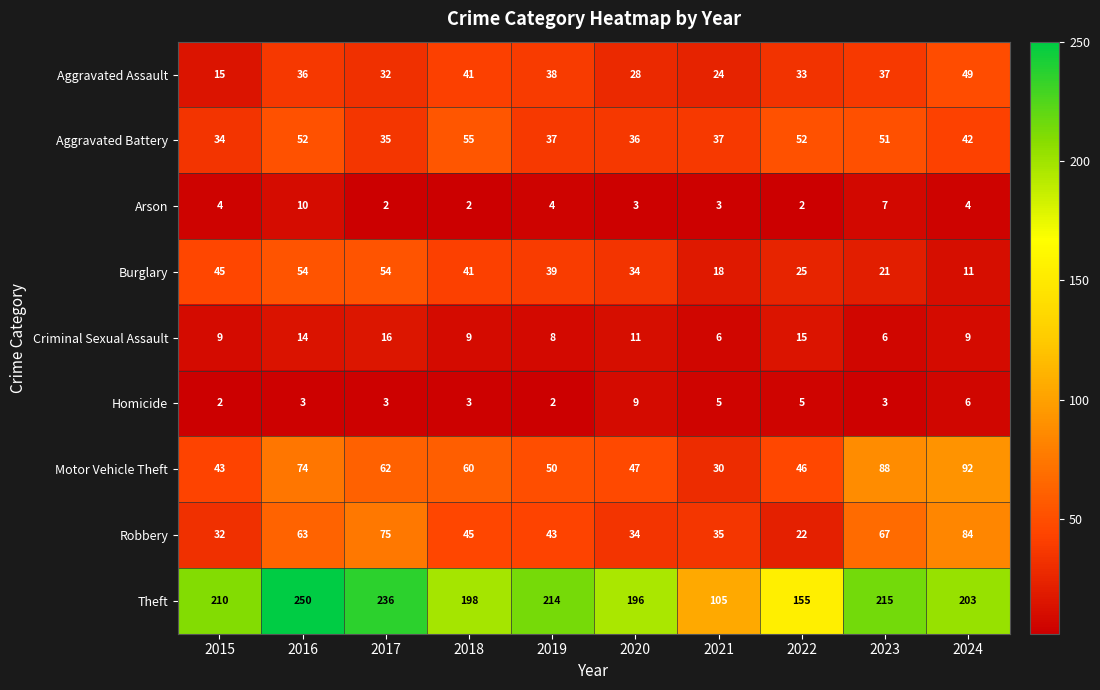

What is the spread (max minus min) of values at 2021?

102